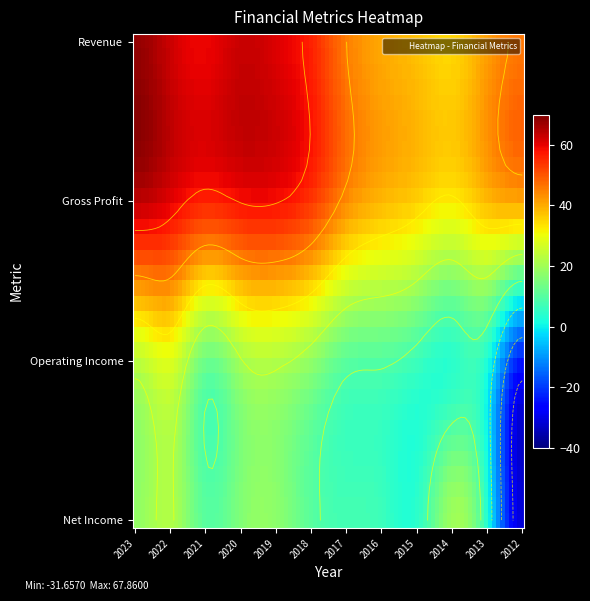

What is the sum of the Net Income values at 2021 and 2018?

20.7